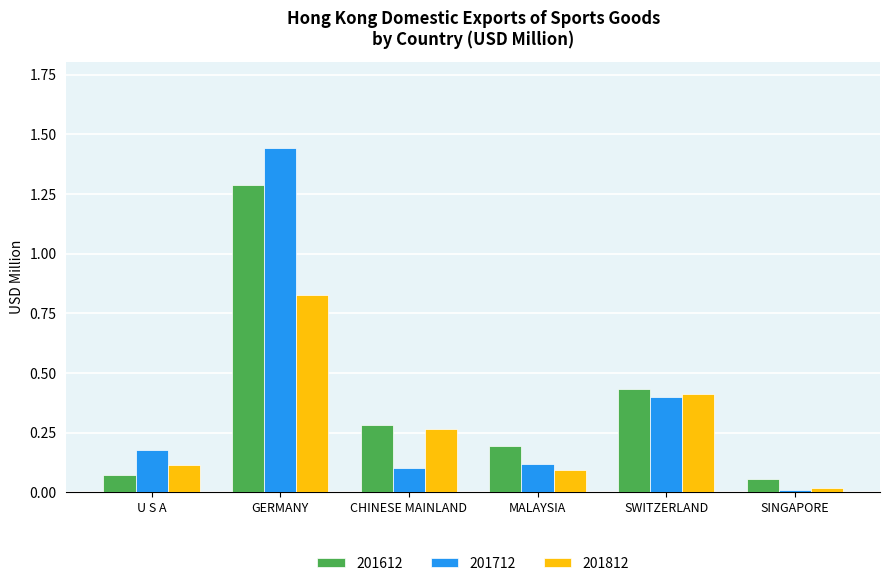

Is the value of 201712 at MALAYSIA greater than the value of 201612 at SINGAPORE?

Yes